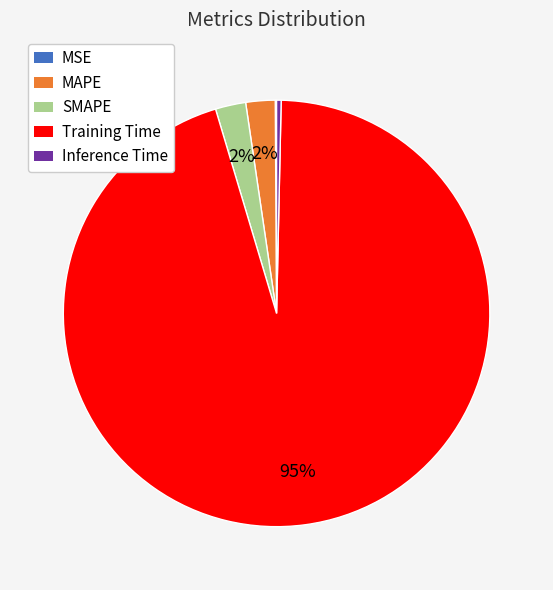

The MAPE slice represents 2% of the pie. True or false?

True